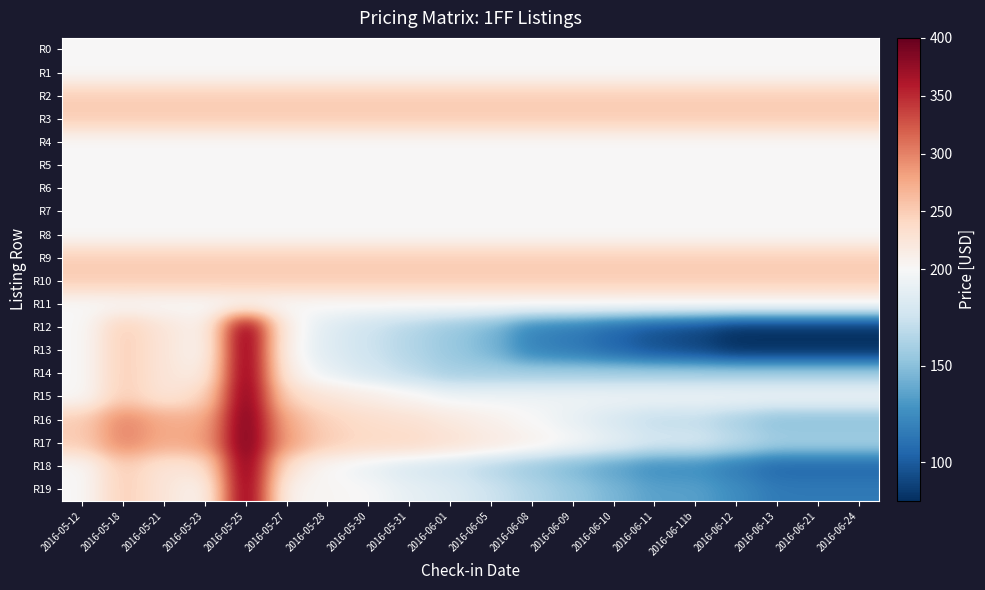

What is the total value across all series at 2016-06-08?

3925